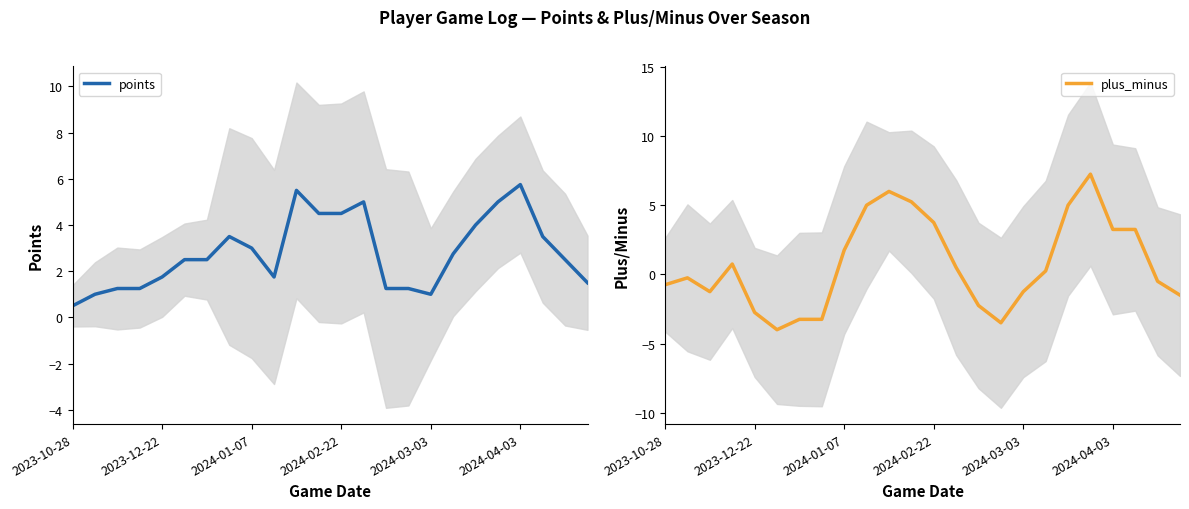

At which label does points reach its minimum?

2023-10-28